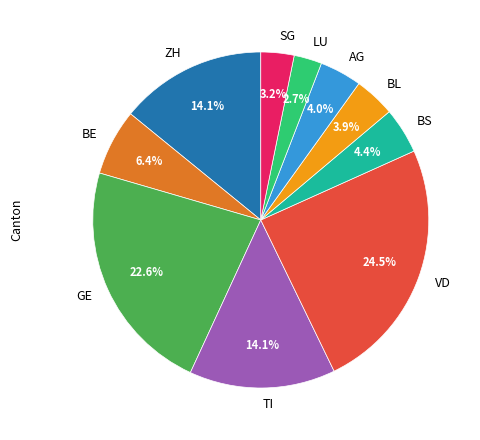

To the nearest percent, what is the average slice percentage?

10%